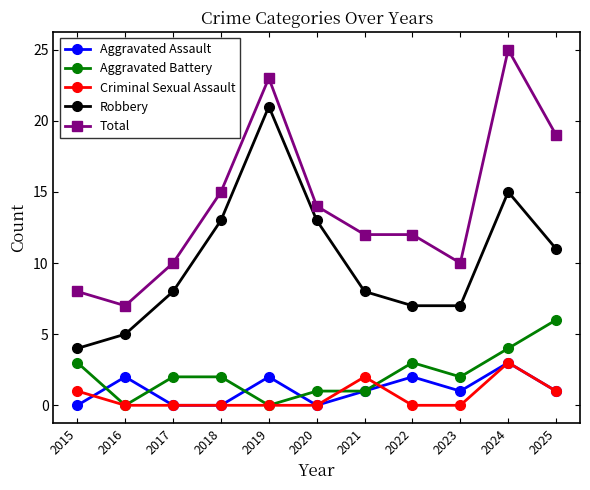

Which series has the largest range (max minus min)?

Total